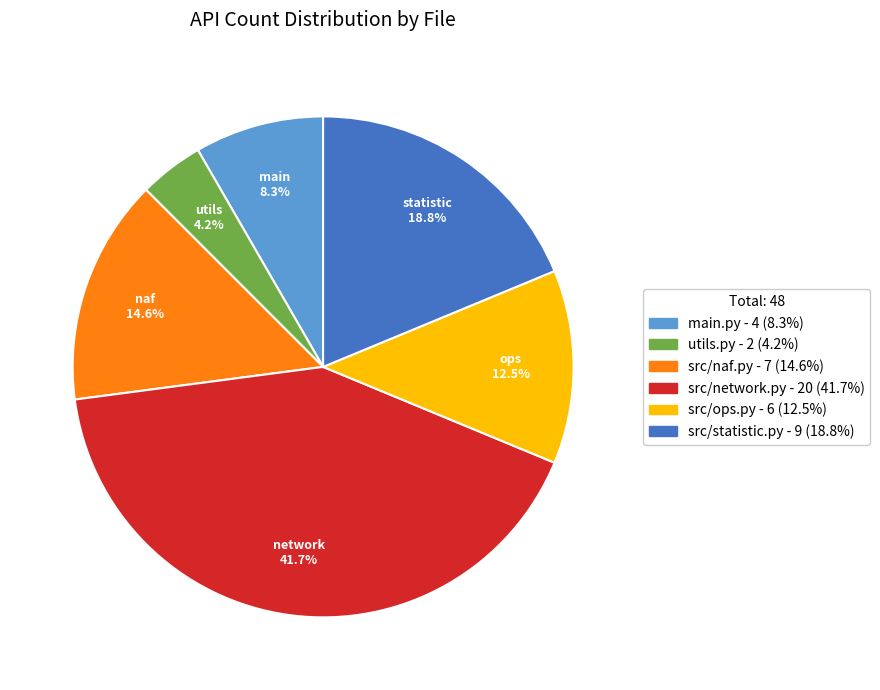

Rank the categories by value from lowest to highest.

utils.py, main.py, src/ops.py, src/naf.py, src/statistic.py, src/network.py